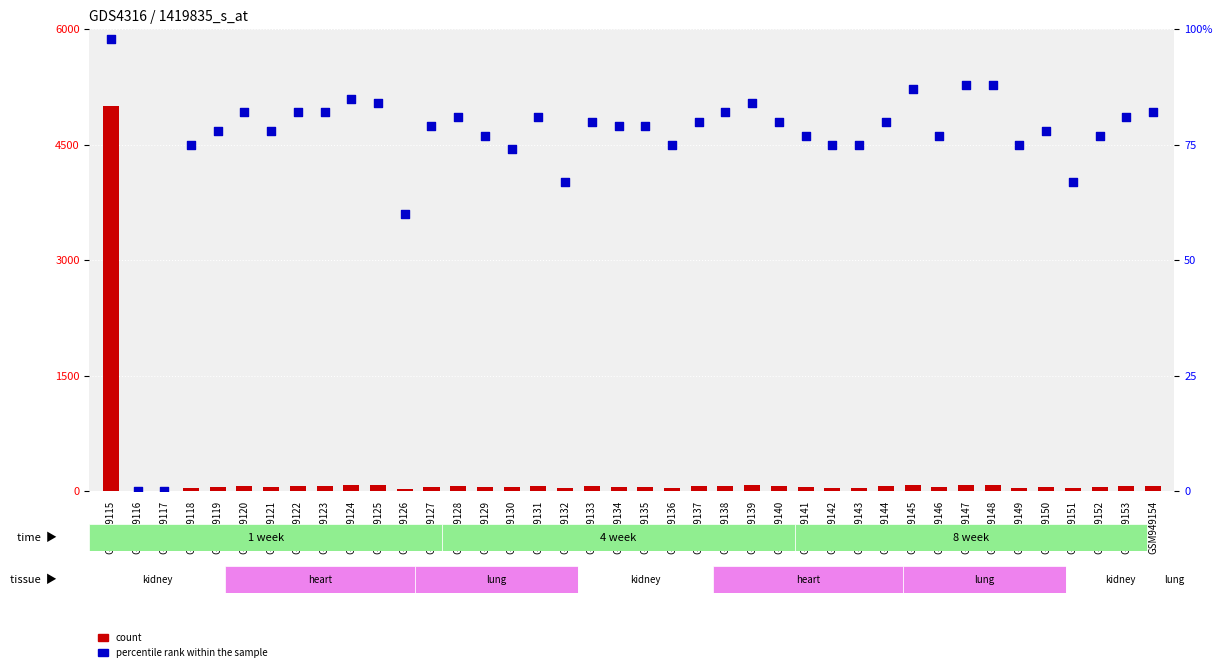

At how many categories does at least one series exceed 849?

1